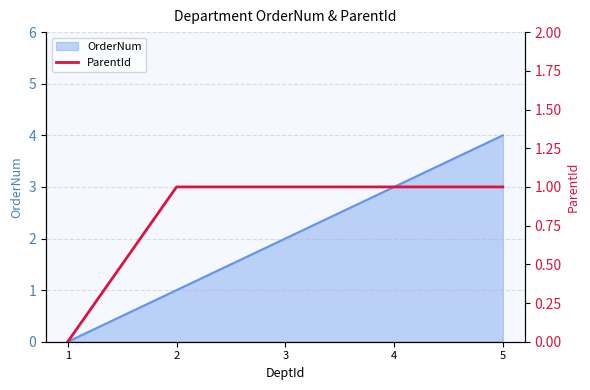

Is it true that OrderNum equals 0 at 1?

True